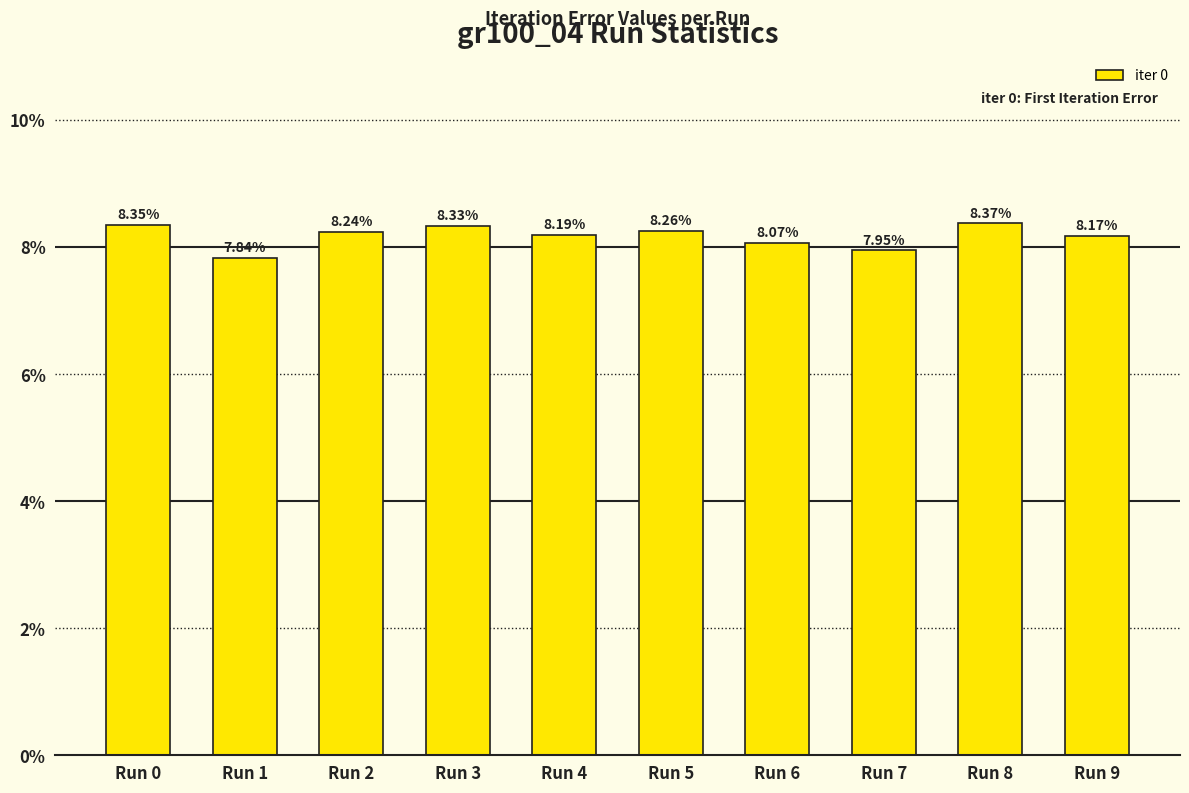

Rank the categories by value from highest to lowest.

Run 8, Run 0, Run 3, Run 5, Run 2, Run 4, Run 9, Run 6, Run 7, Run 1